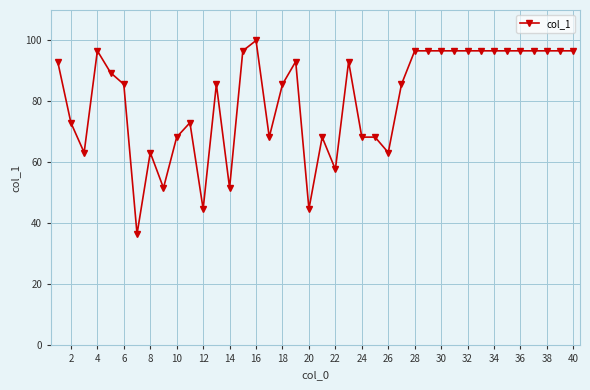

What is the smallest value displayed?

36.5